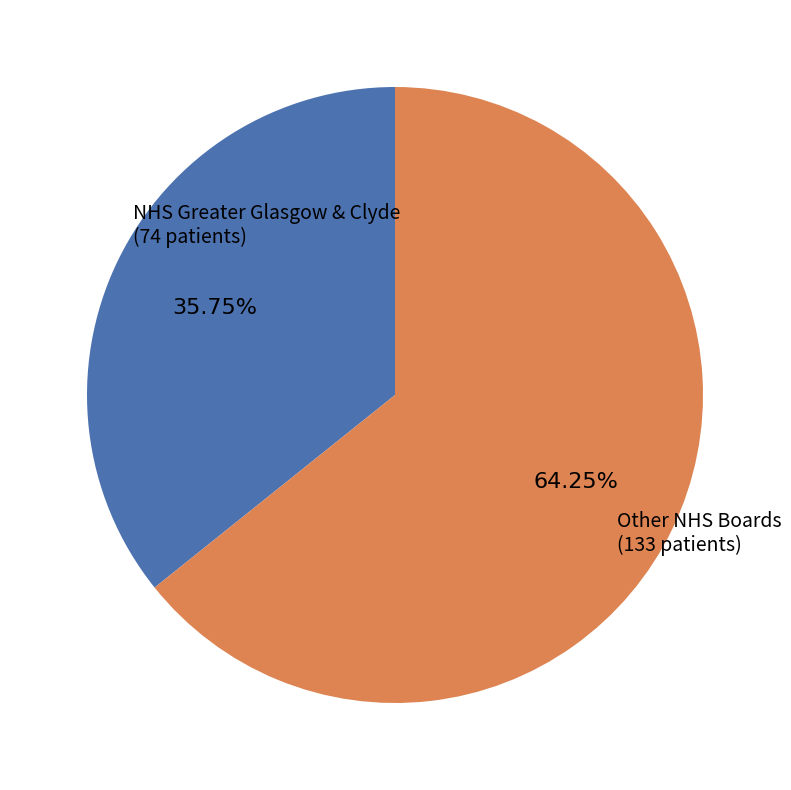

How many segments does this pie chart have?

2